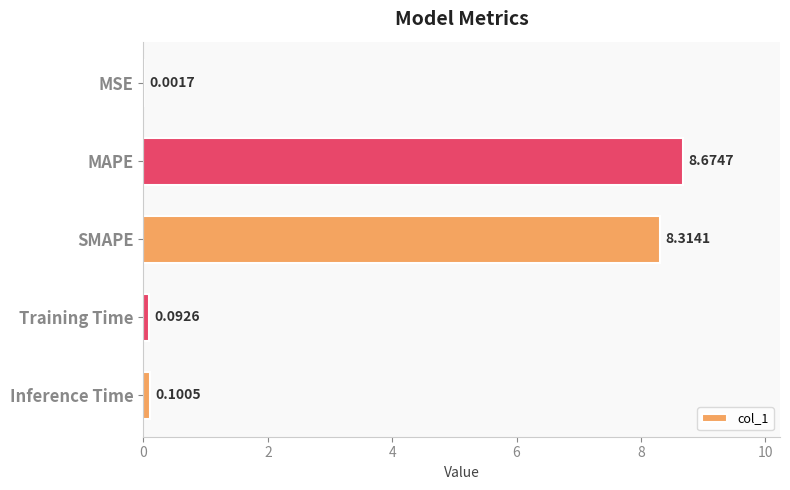

Which has a higher value, Training Time or MAPE?

MAPE